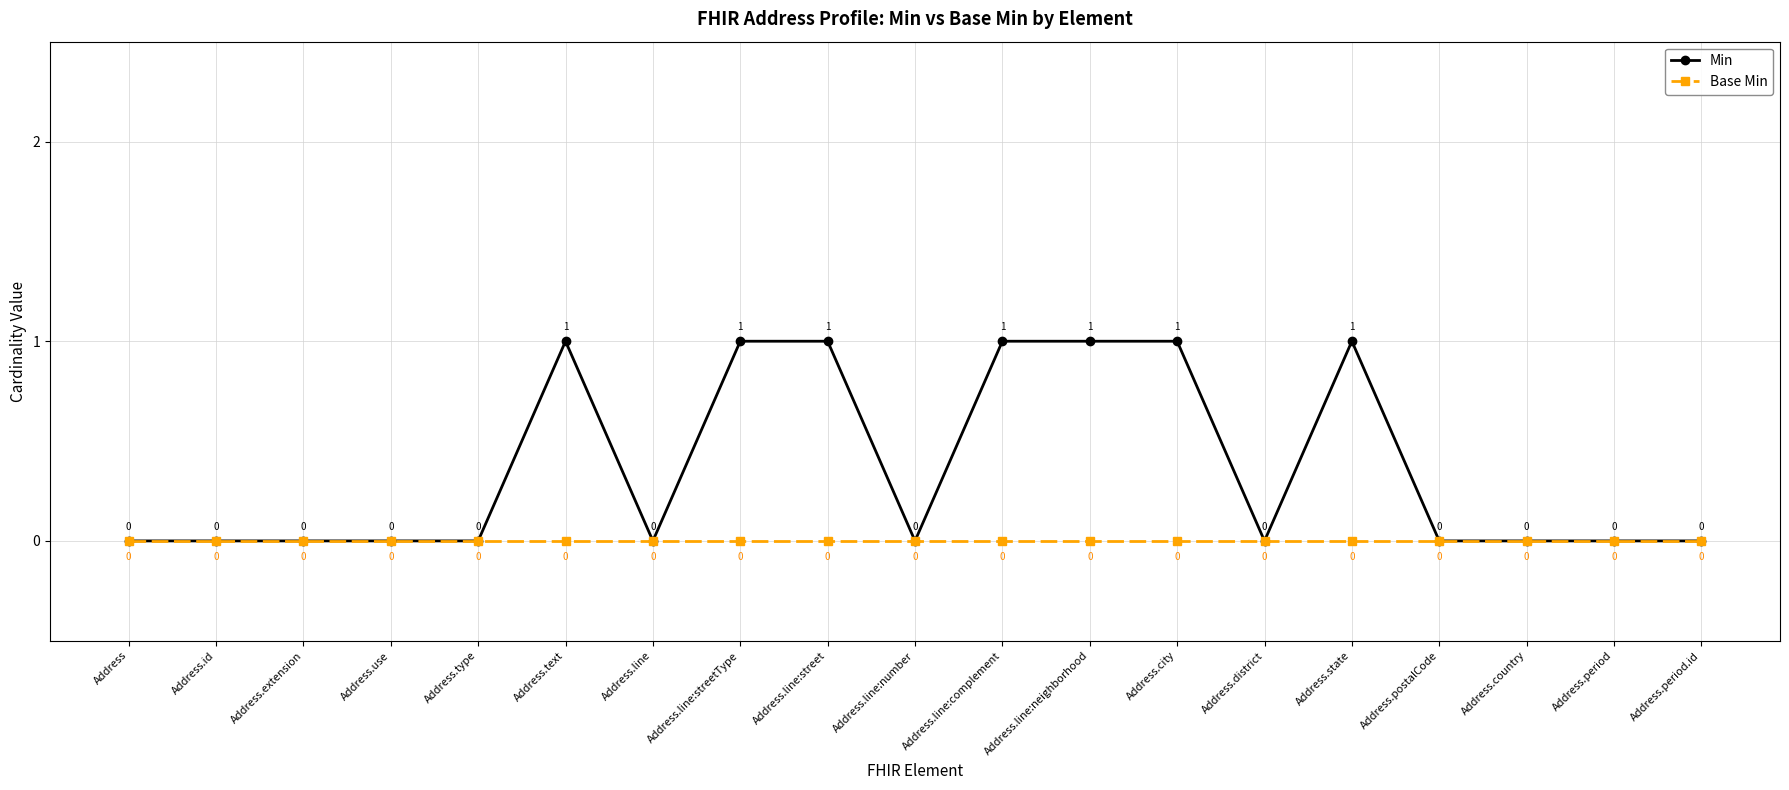

Reading right to left, extract all data points from this chart.

Min: 0	0	0	0	1	0	1	1	1	0	1	1	0	1	0	0	0	0	0
Base Min: 0	0	0	0	0	0	0	0	0	0	0	0	0	0	0	0	0	0	0